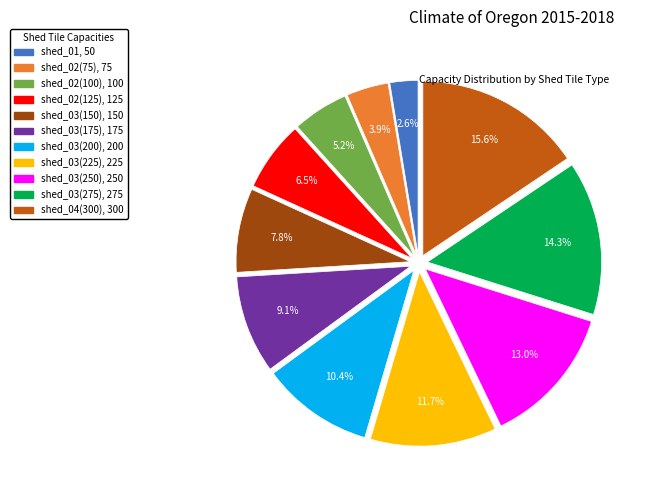

To the nearest percent, what portion does shed_03(275) represent?

14%